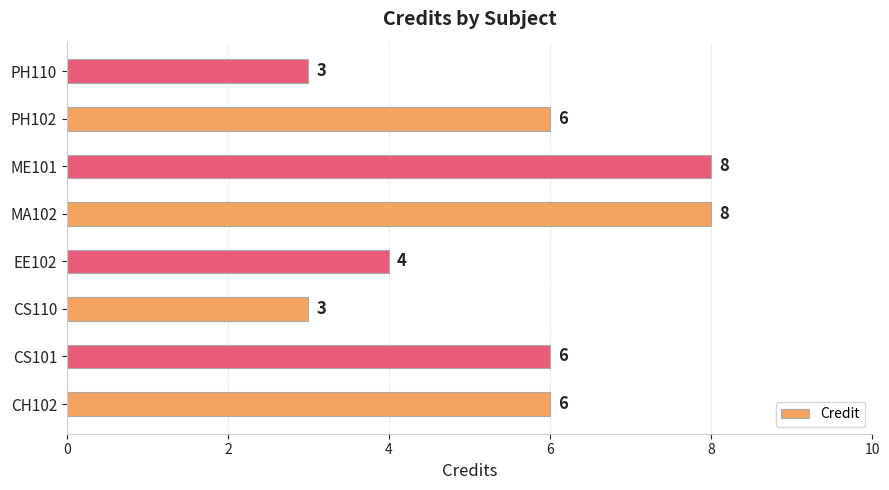

What is the greatest value displayed?

8